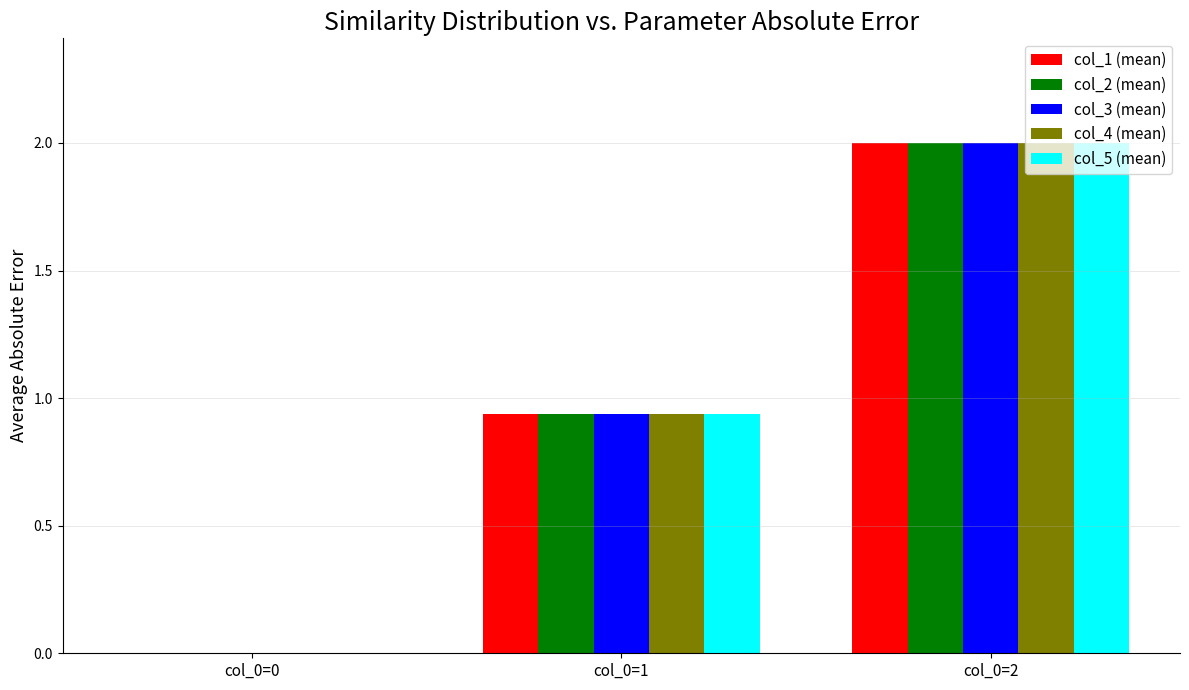

At which category is the sum across all series the highest?

col_0=2